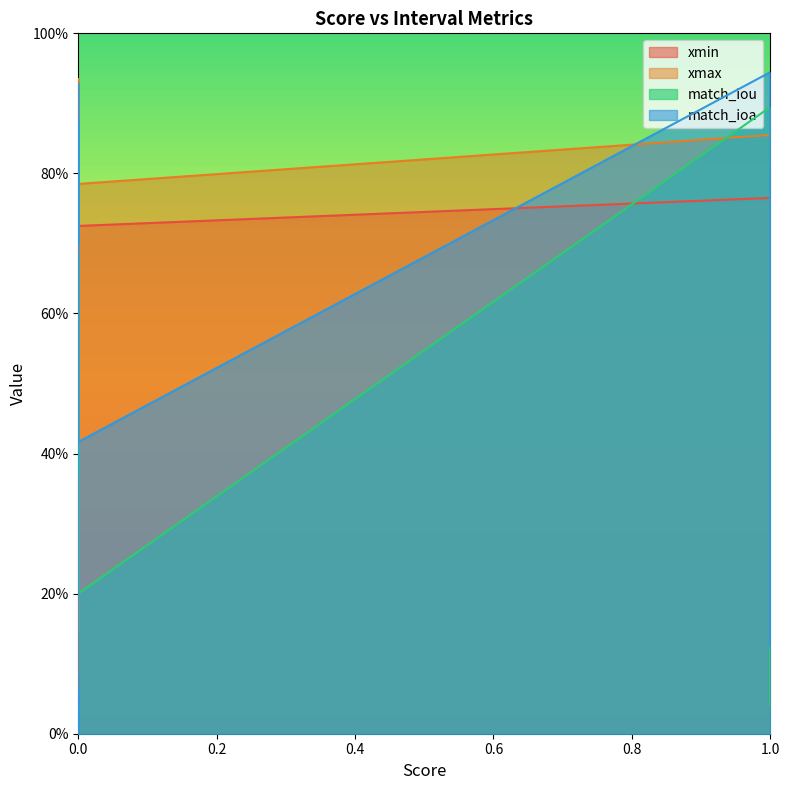

True or false: match_iou and match_ioa intersect in this chart.

False